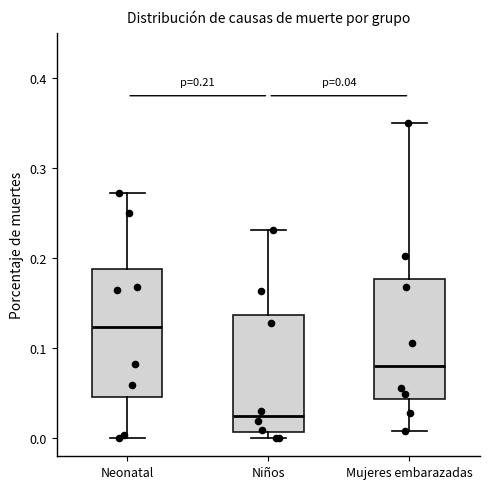

Which box has the lowest median line?

Niños